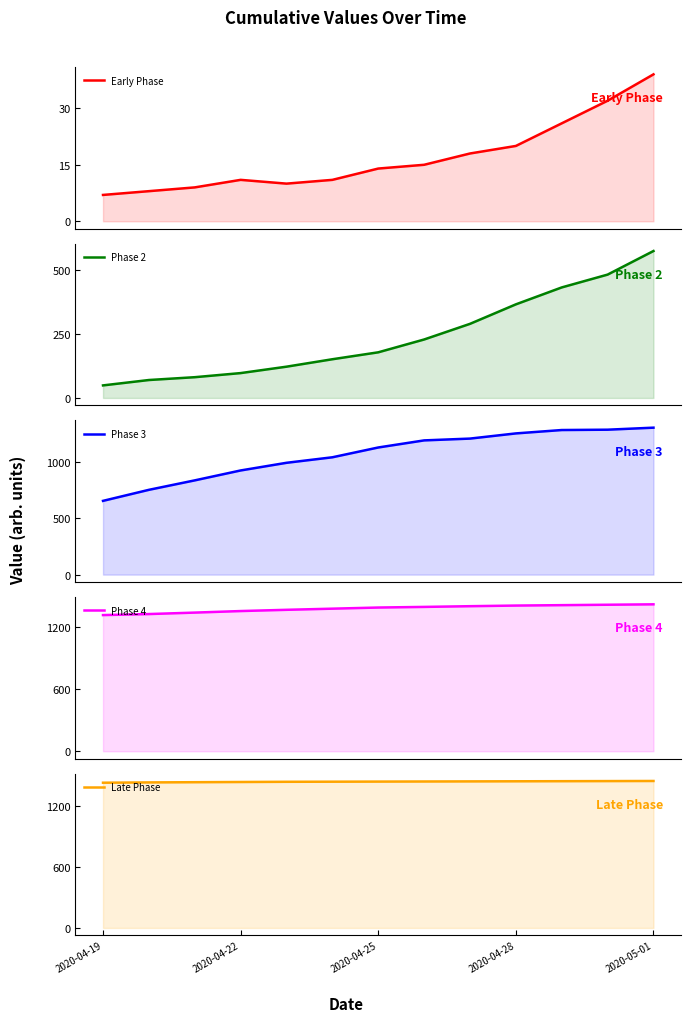

Which series has the widest spread of values?

Phase 3